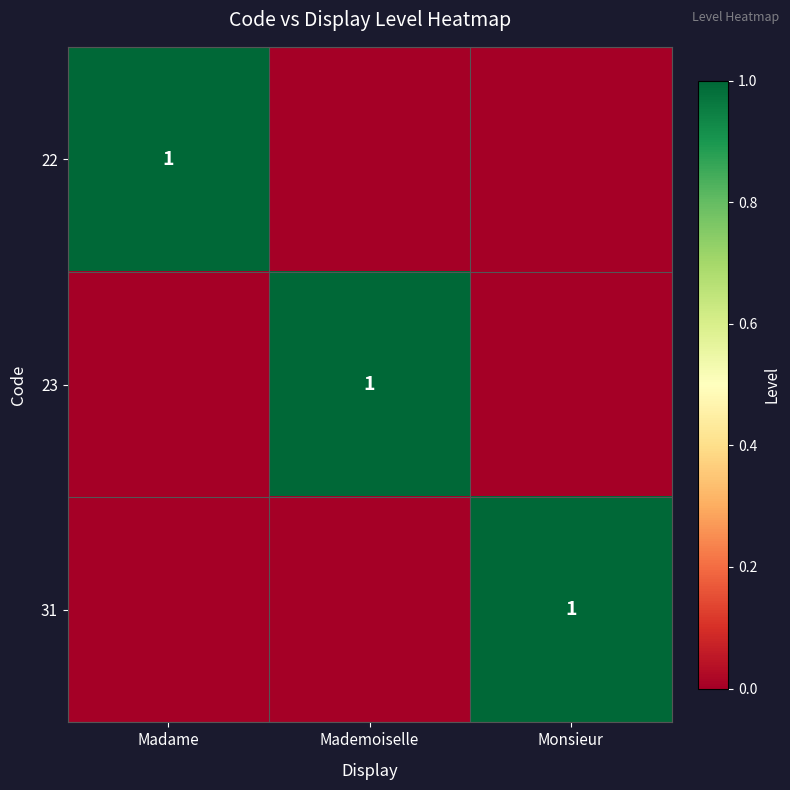

True or false: 22 has a value of 1 at Madame.

True